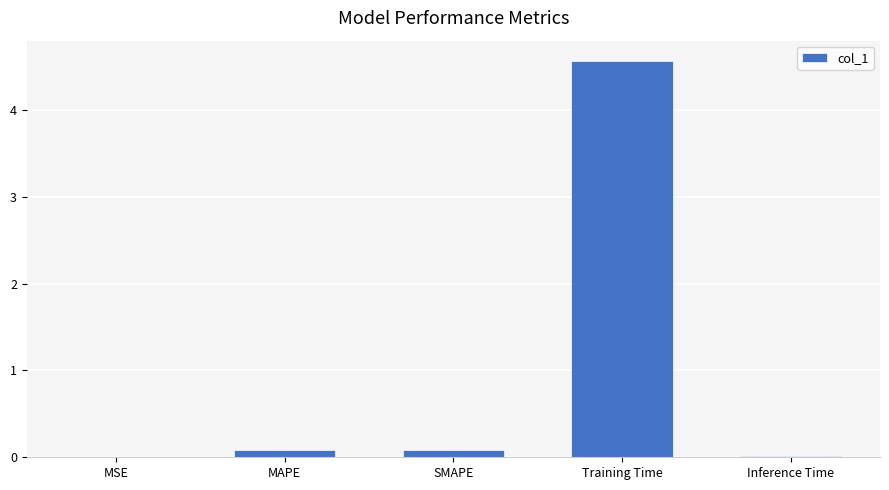

At which category does the chart reach its peak across all series?

Training Time